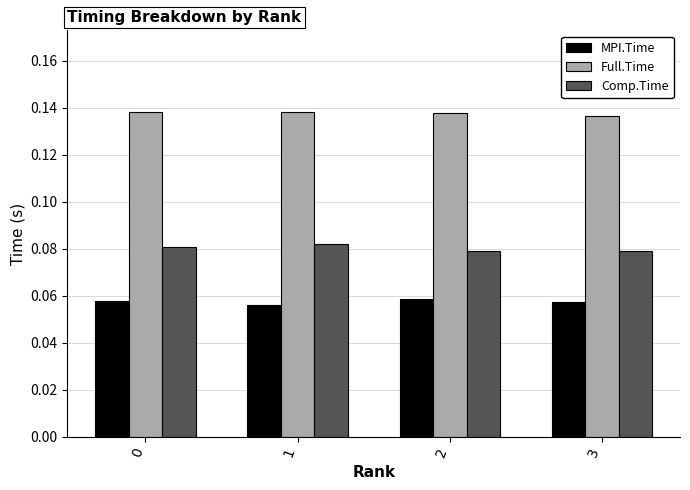

Is it true that Comp.Time equals 0.0 at 1?

False